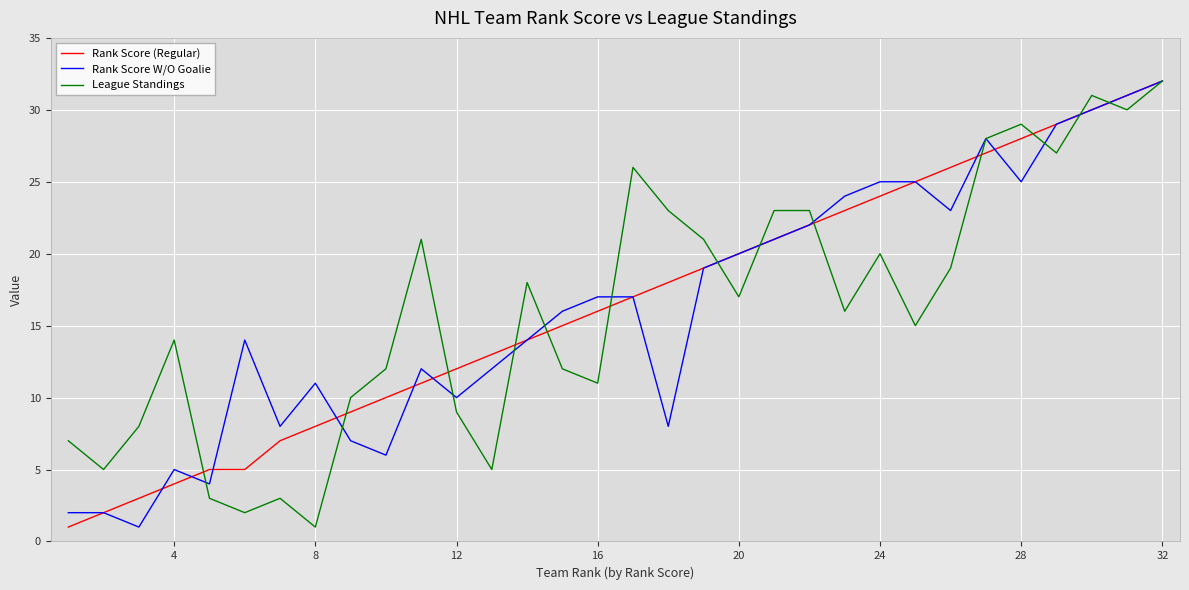

Is this an area chart (filled region under the line)?

No